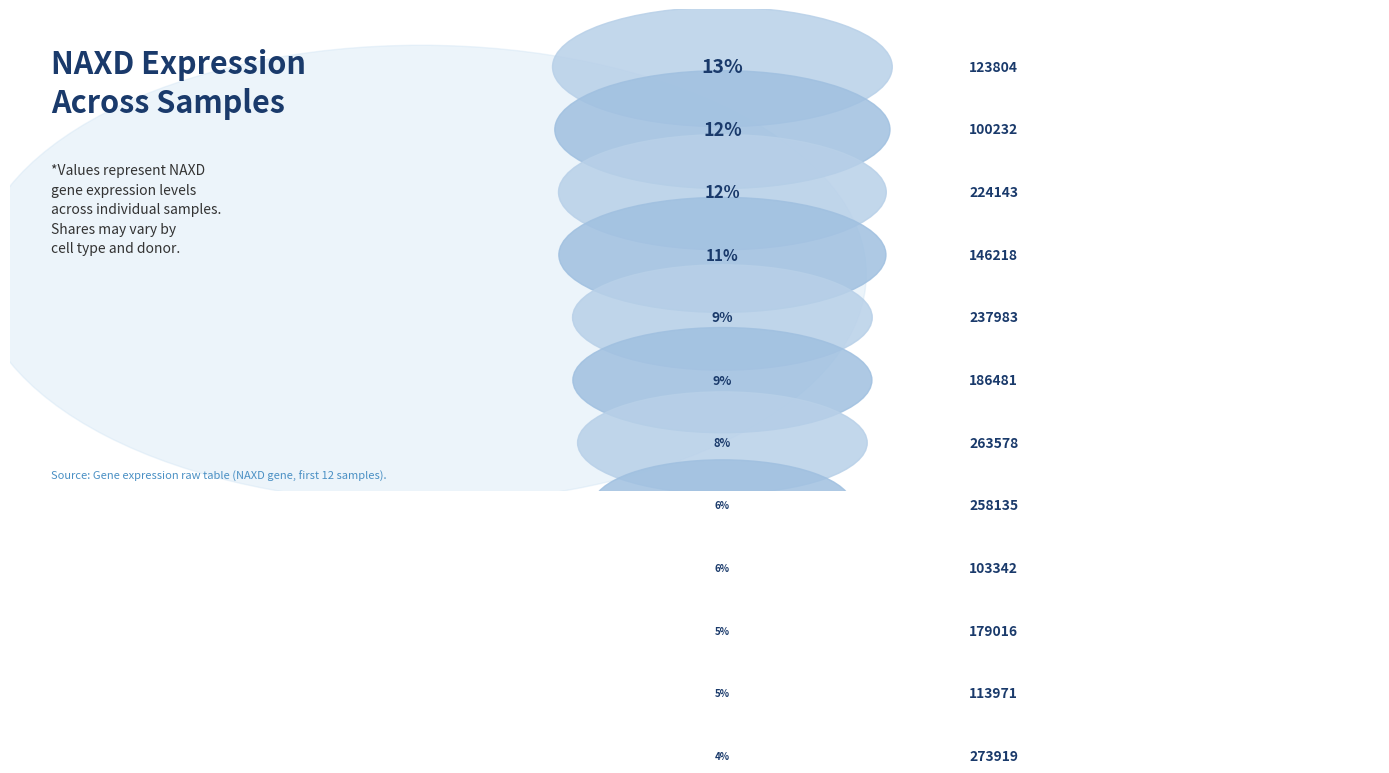

How many segments does this pie chart have?

12